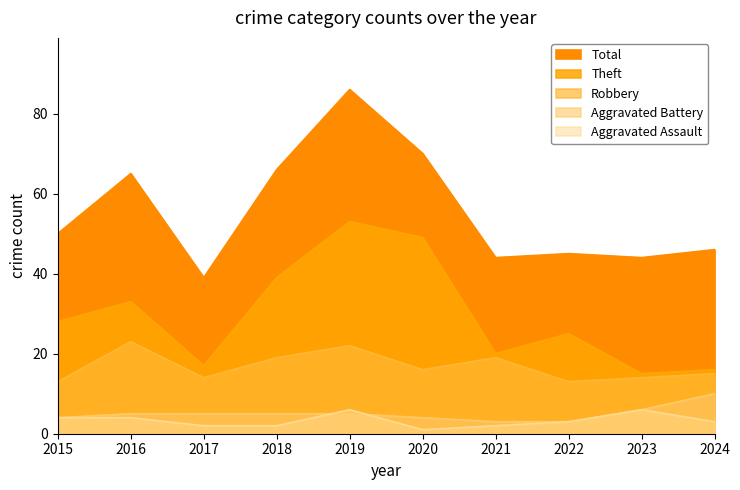

What is the value of the Aggravated Battery point at the 1st from the left?

4